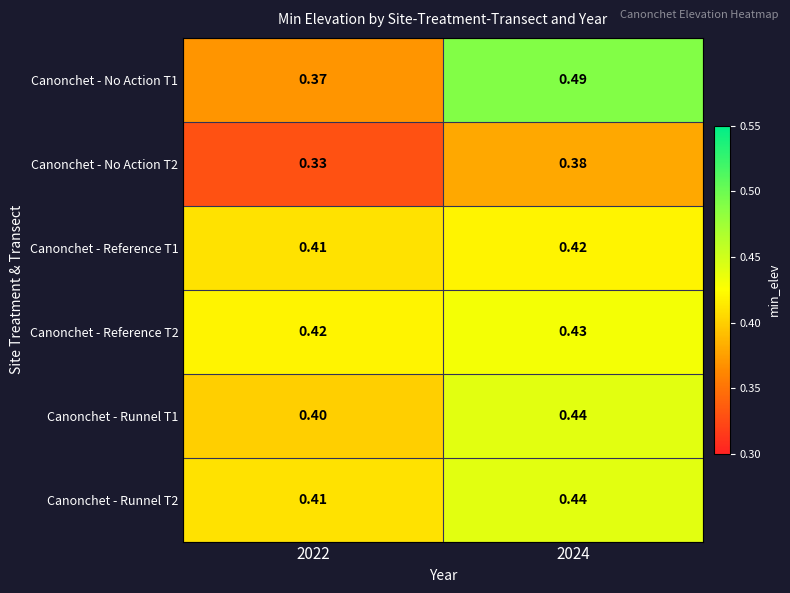

How many series are shown in this chart?

6